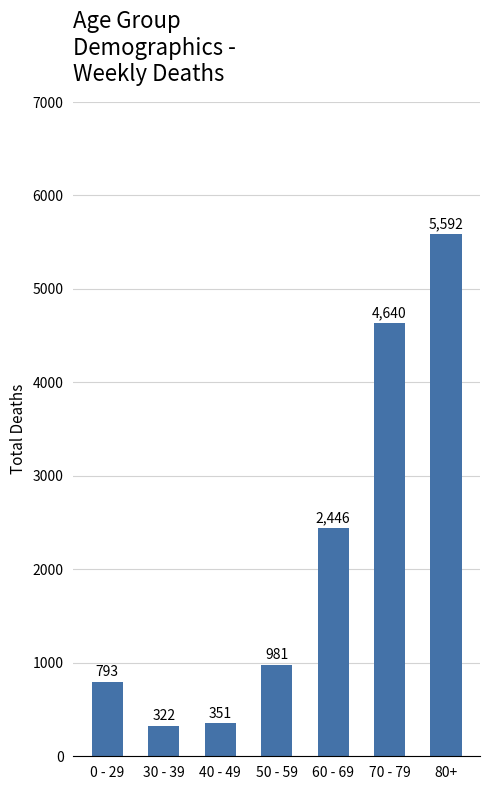

Reading right to left, transcribe all the data shown in this chart.

80+=5592	70 - 79=4640	60 - 69=2446	50 - 59=981	40 - 49=351	30 - 39=322	0 - 29=793